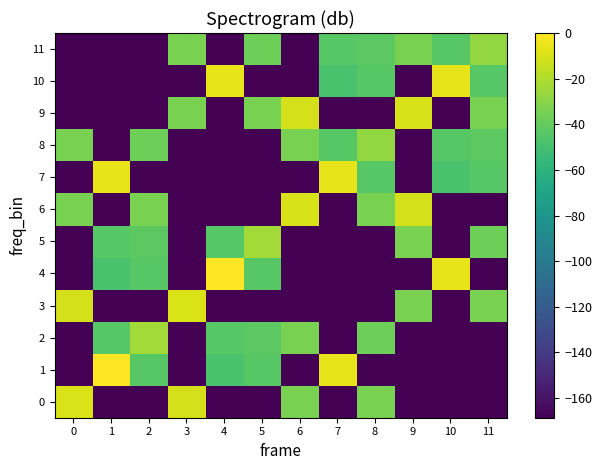

List the labels in order of 6 value, largest first.

6, 9, 0, 2, 8, 1, 3, 4, 5, 7, 10, 11